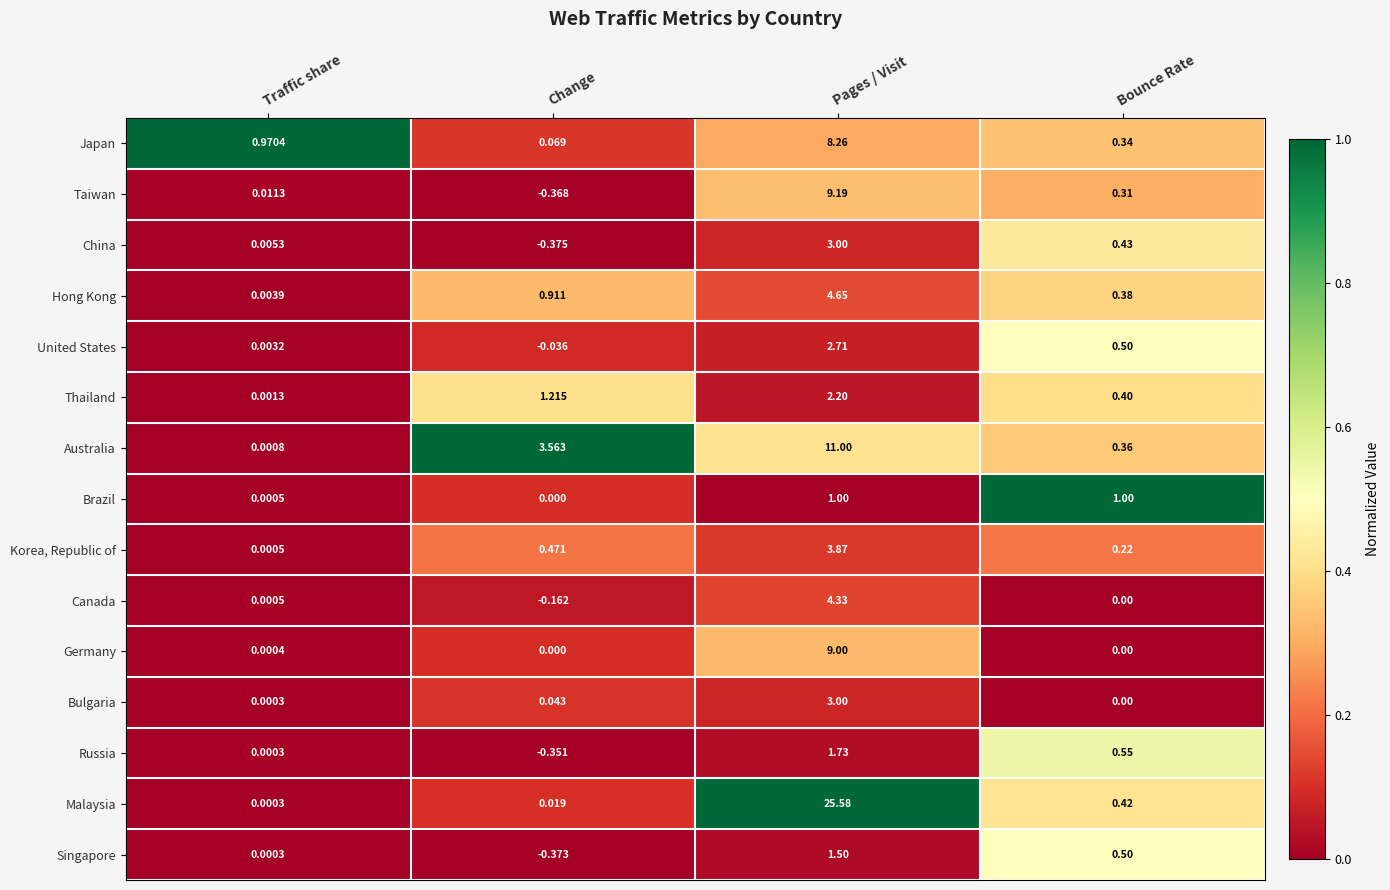

Which series has the largest total across all categories?

Malaysia